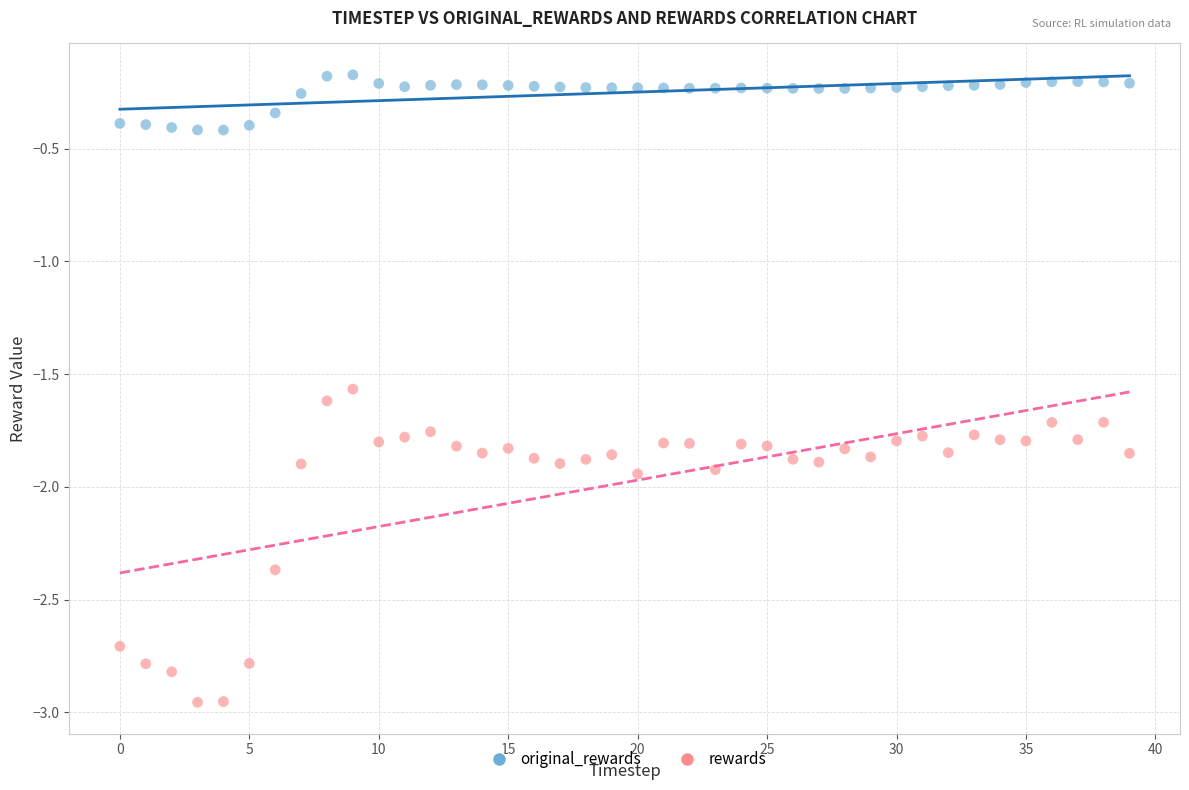

Which series reaches the maximum Y coordinate?

original_rewards